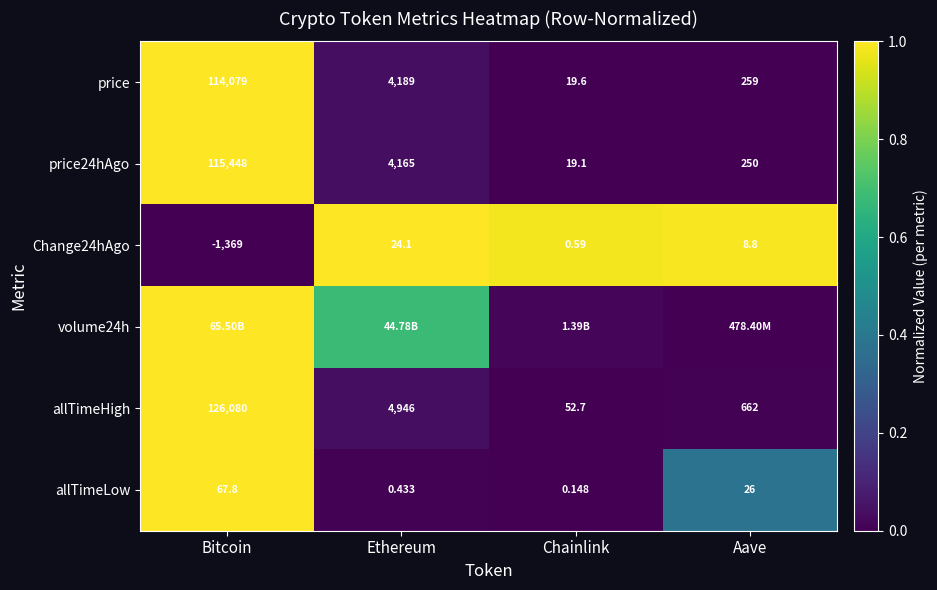

List the labels in order of price24hAgo value, largest first.

Bitcoin, Ethereum, Aave, Chainlink